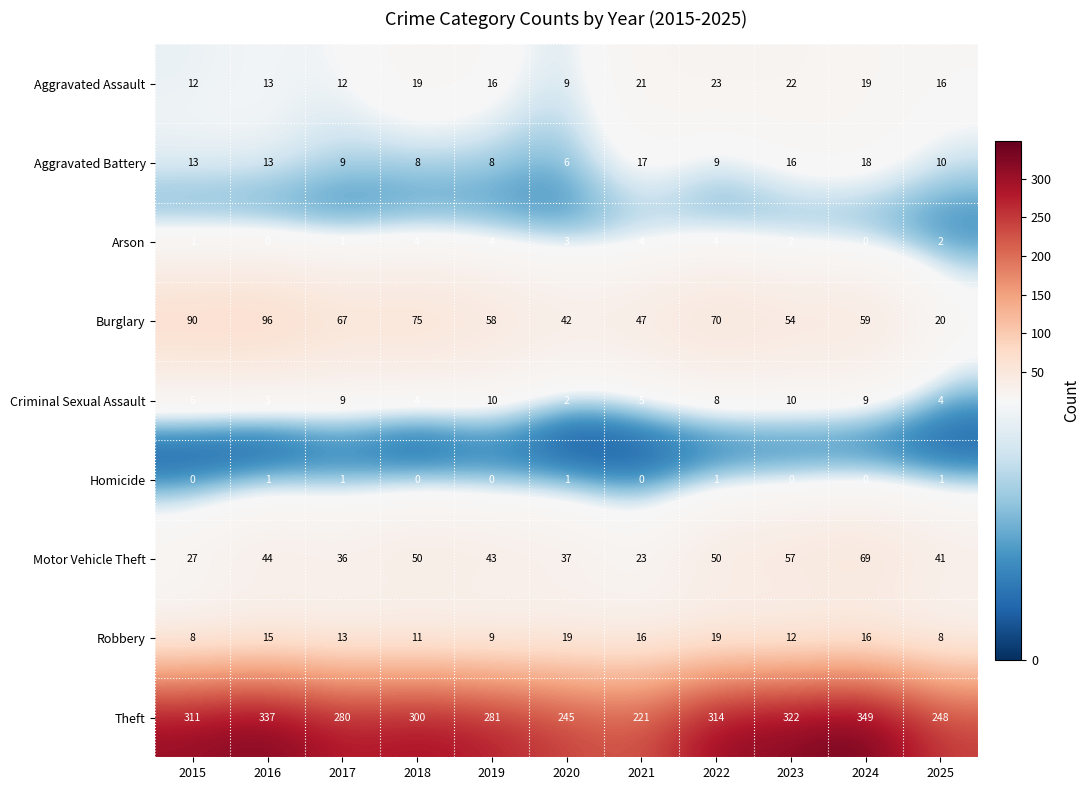

How many data points does each series have?

11